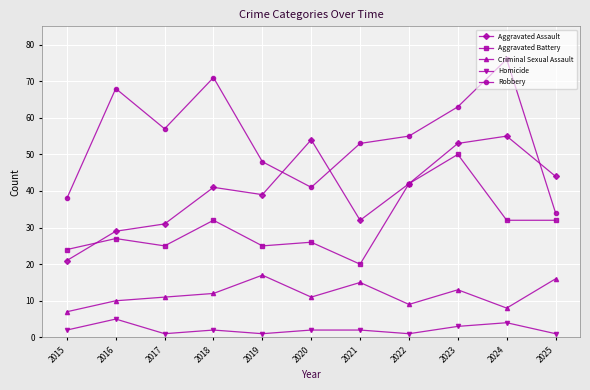

What is the difference between the Criminal Sexual Assault values at 2015 and 2023?

6